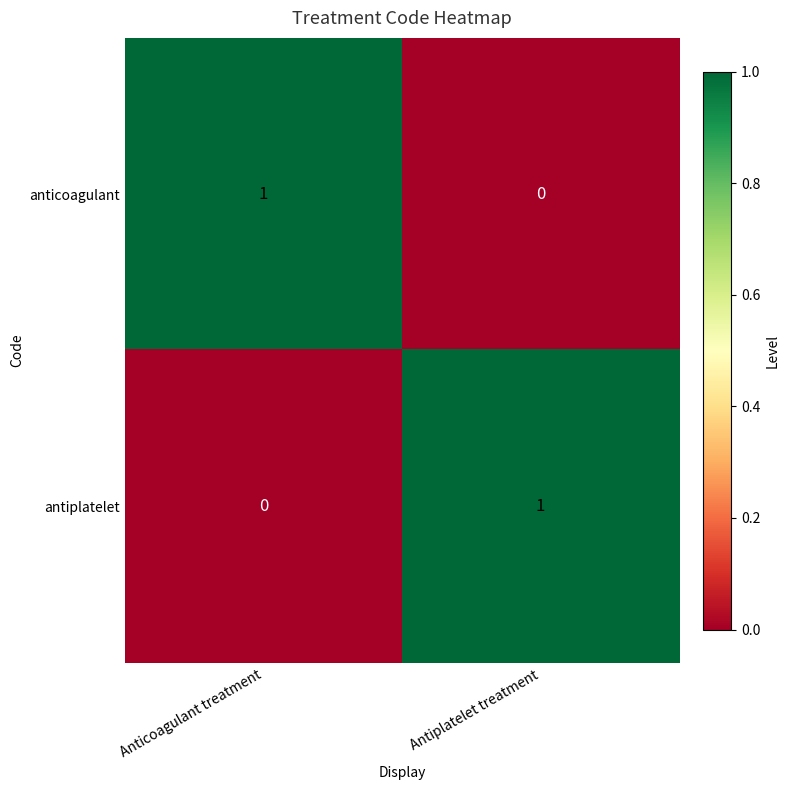

At which label does antiplatelet reach its peak?

Antiplatelet treatment